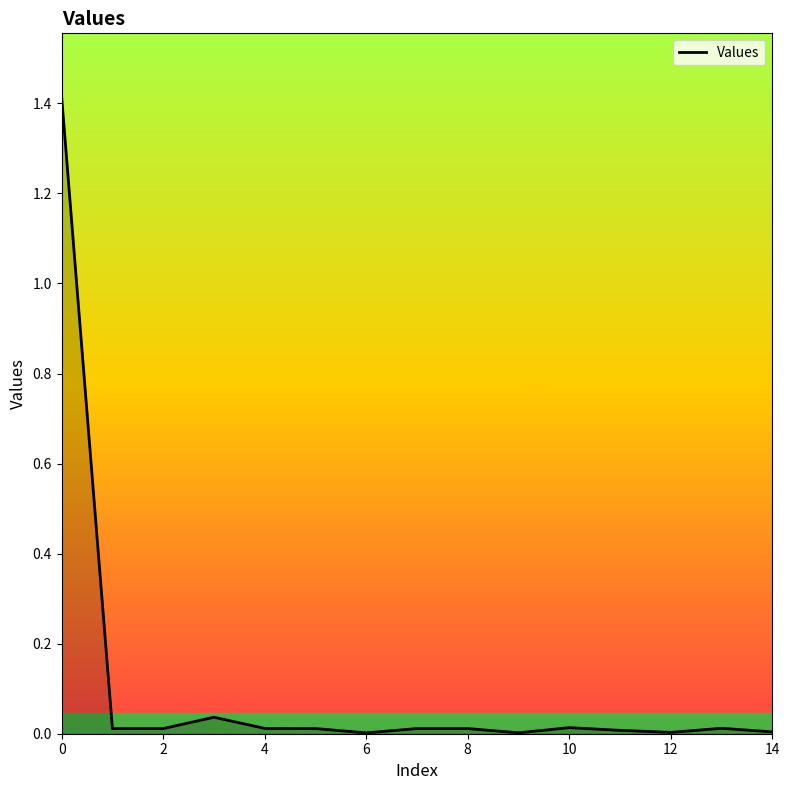

What is the difference between the maximum and minimum values?

1.4